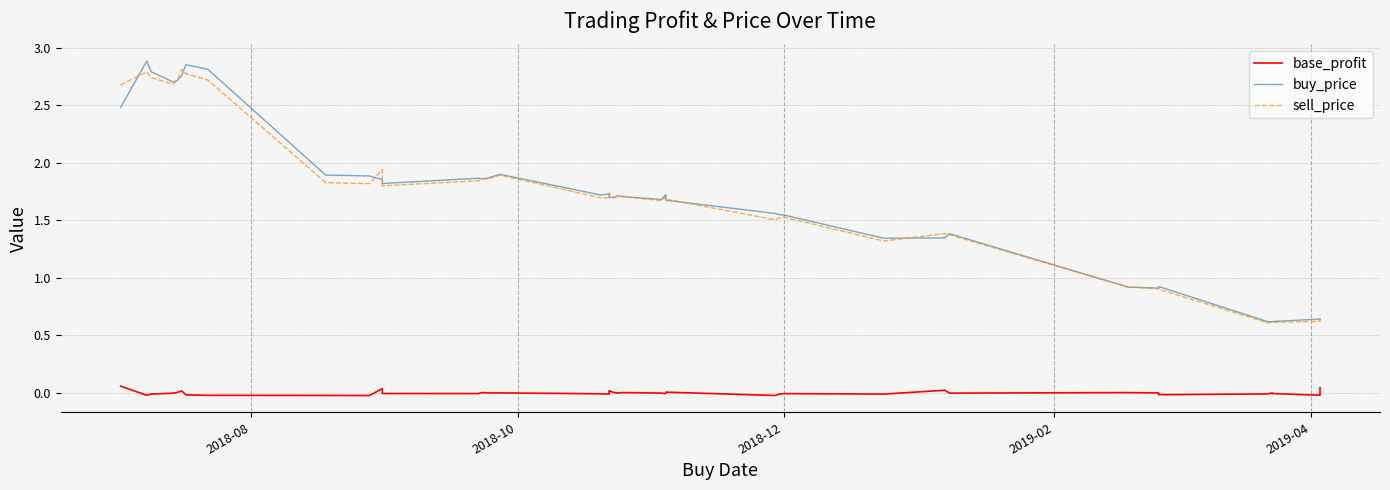

How many distinct data groups are displayed?

3